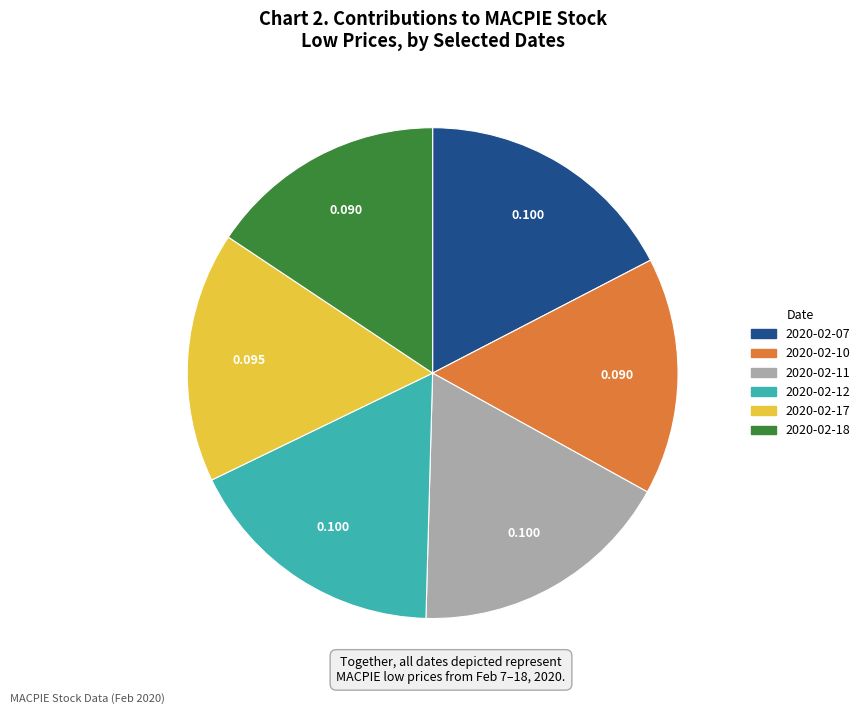

Is the sum of 2020-02-17 and 2020-02-07 greater than half?

No